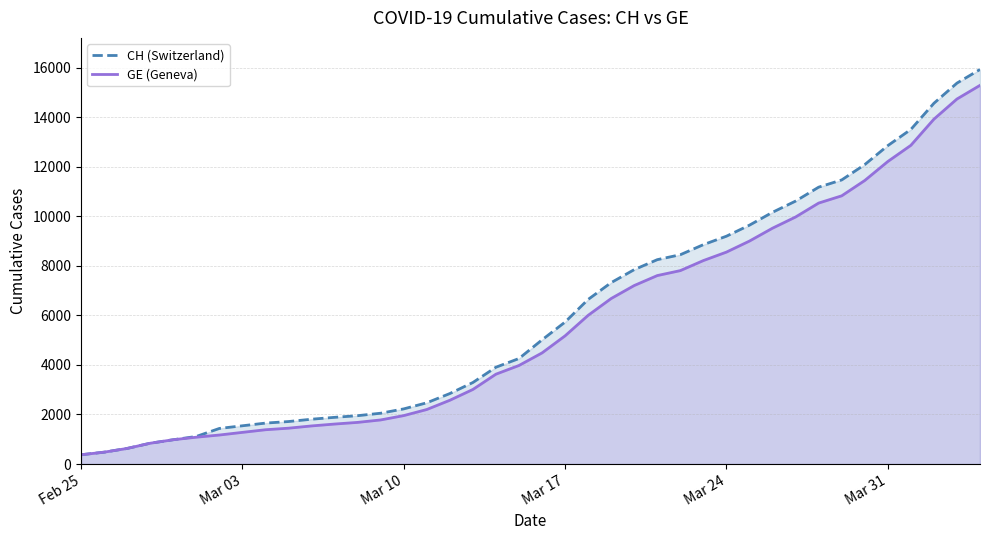

Which series has the largest total across all categories?

CH (Switzerland)